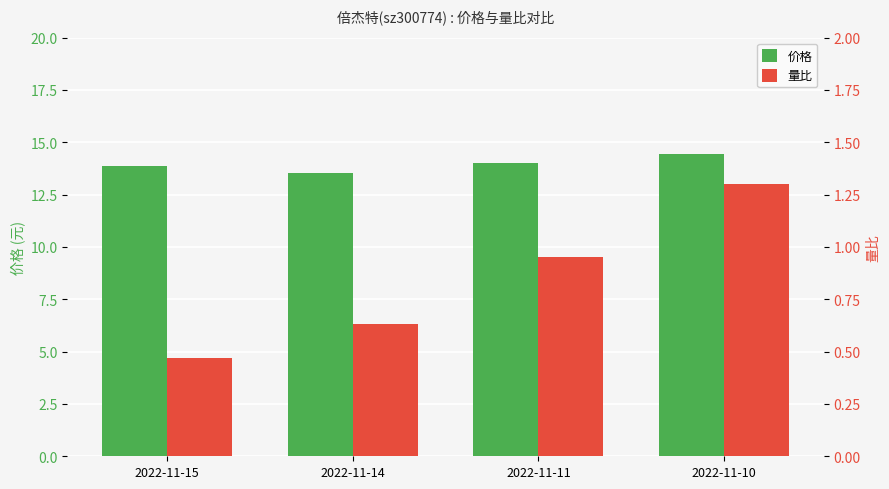

Reading left to right, what are all the values shown in this chart?

价格: 2022-11-15=13.9	2022-11-14=13.5	2022-11-11=14.0	2022-11-10=14.4
量比: 2022-11-15=0.5	2022-11-14=0.6	2022-11-11=0.9	2022-11-10=1.3